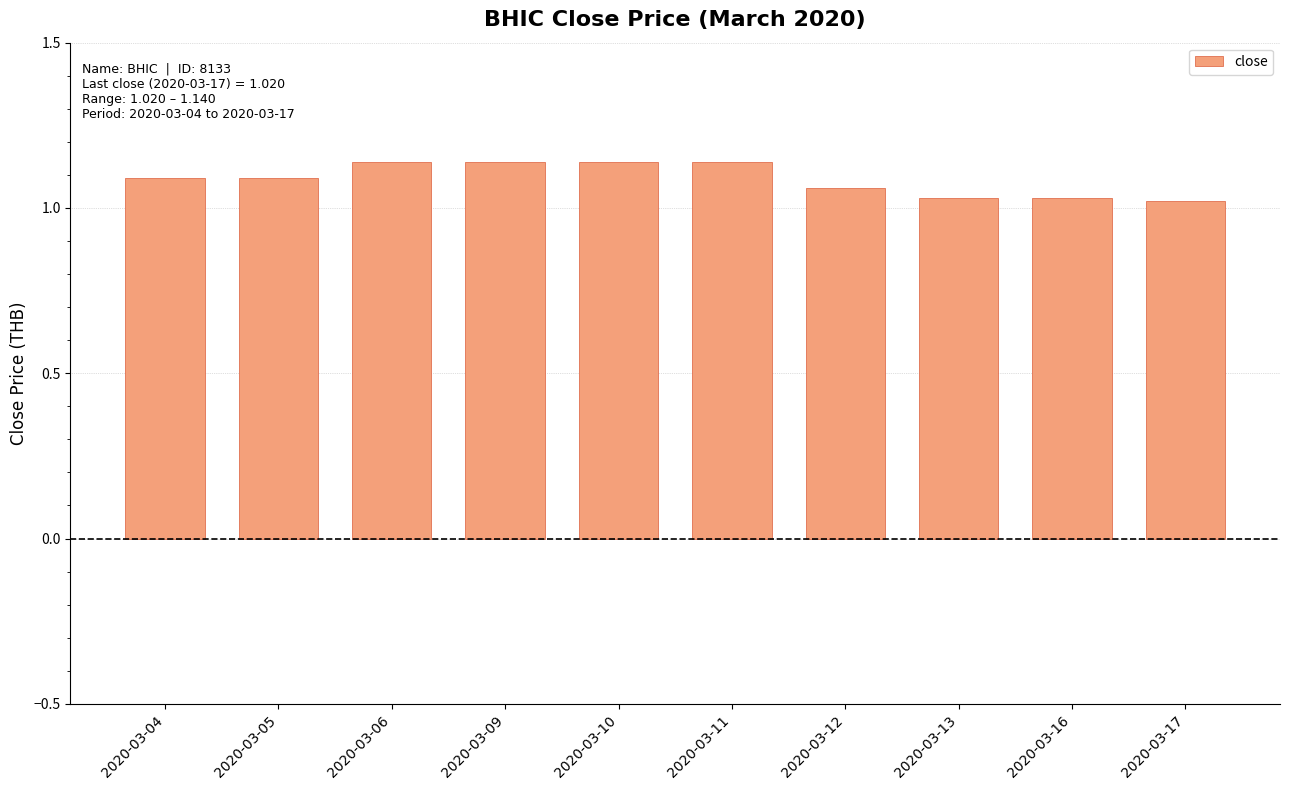

Are the bars horizontal?

No